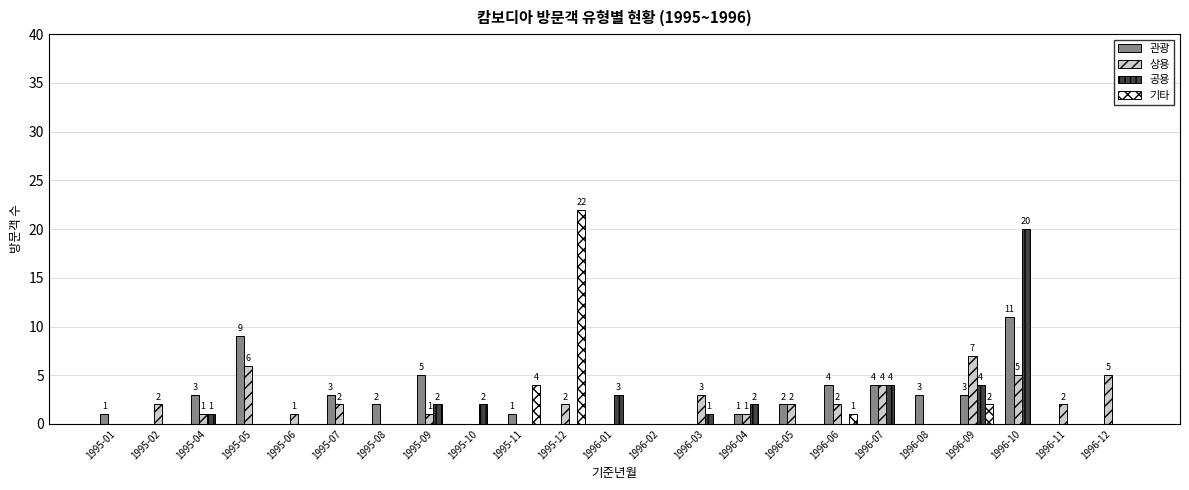

Between 1995-01 and 1996-11, which series saw the biggest shift?

상용